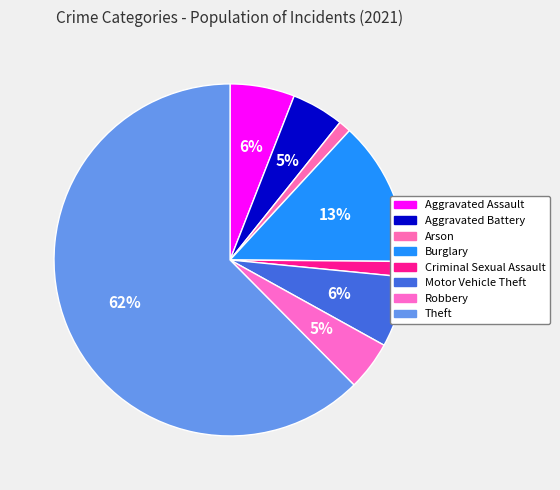

How many segments does this pie chart have?

8